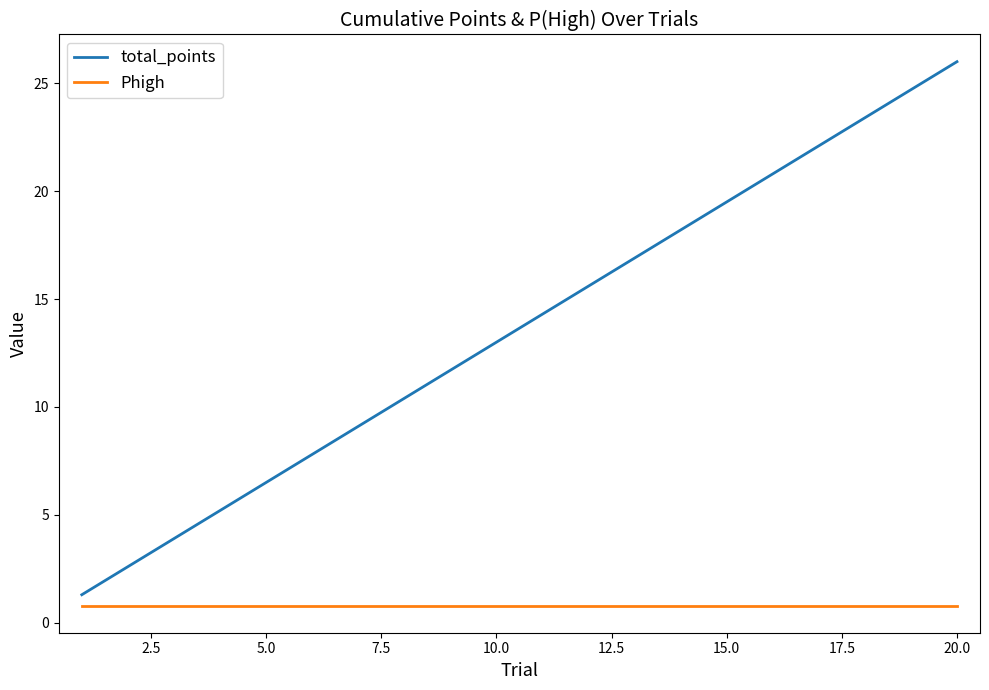

Which series has the widest spread of values?

total_points